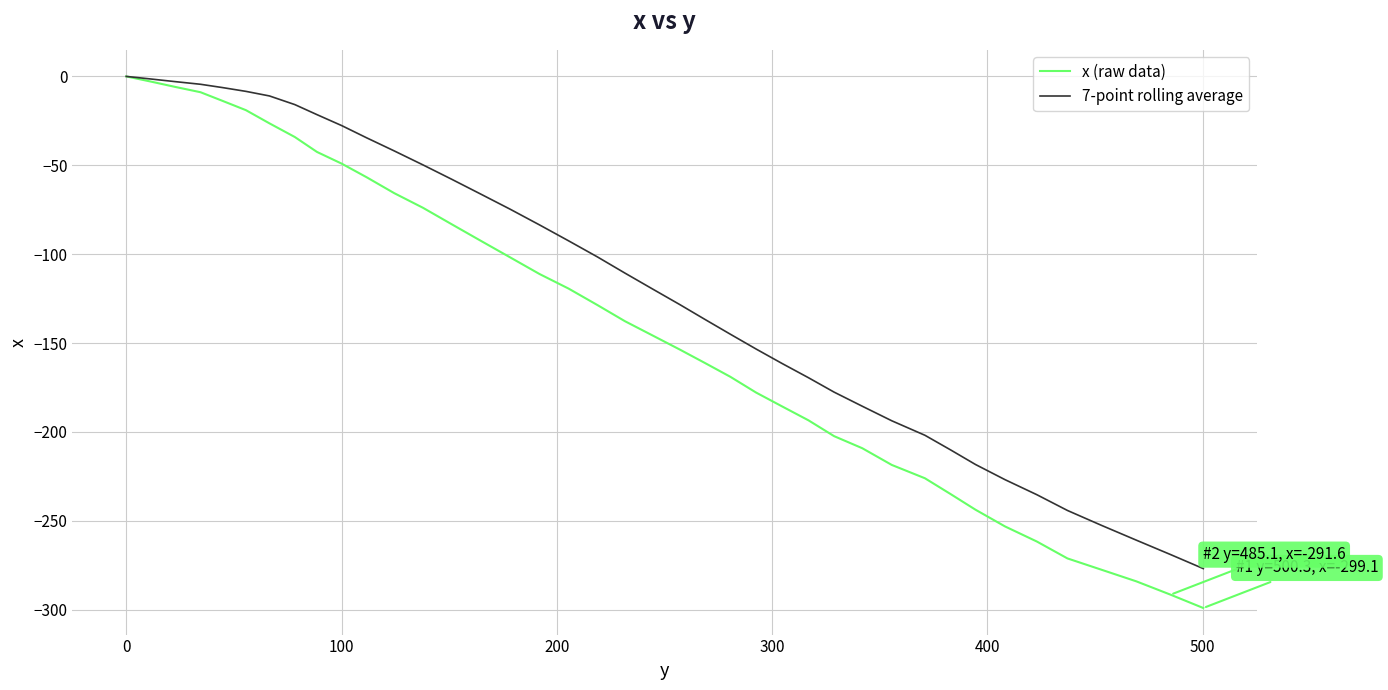

Does the chart have visible grid lines?

Yes